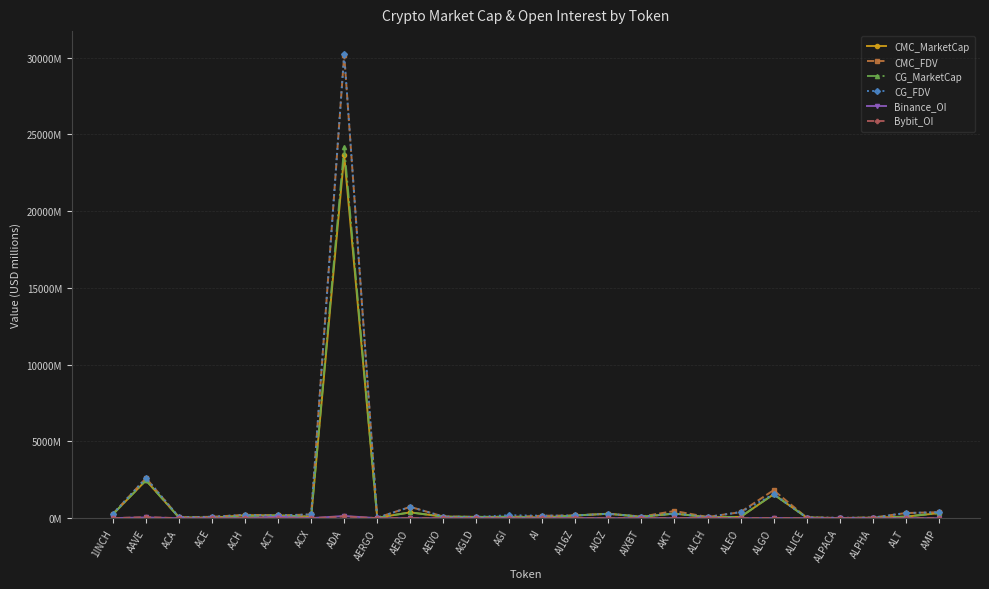

How many lines are shown in the chart?

6